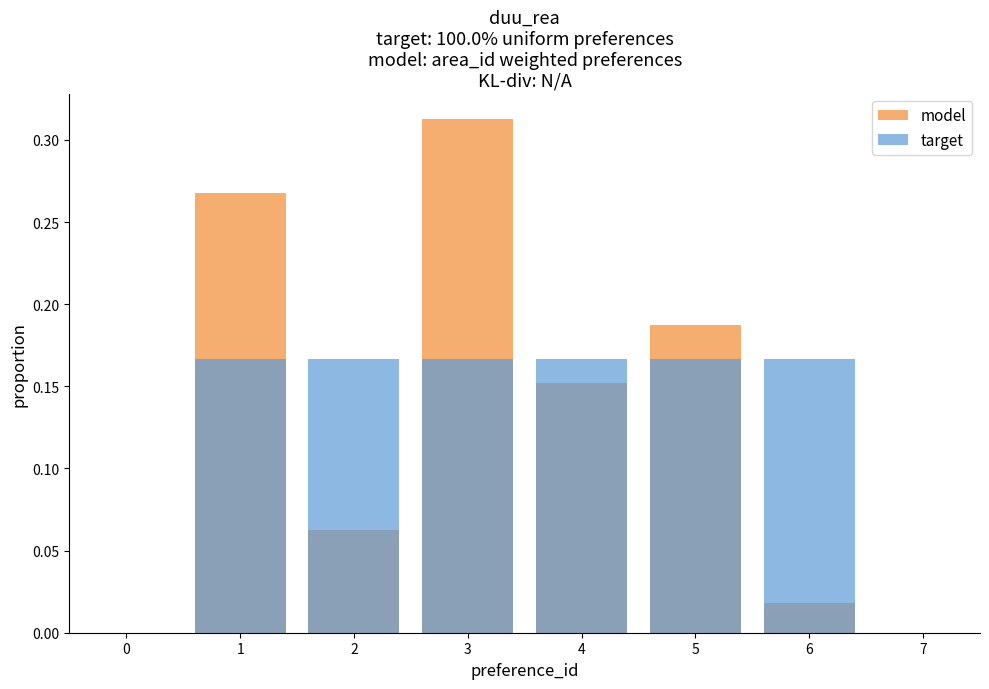

At how many categories does at least one series exceed 0?

6